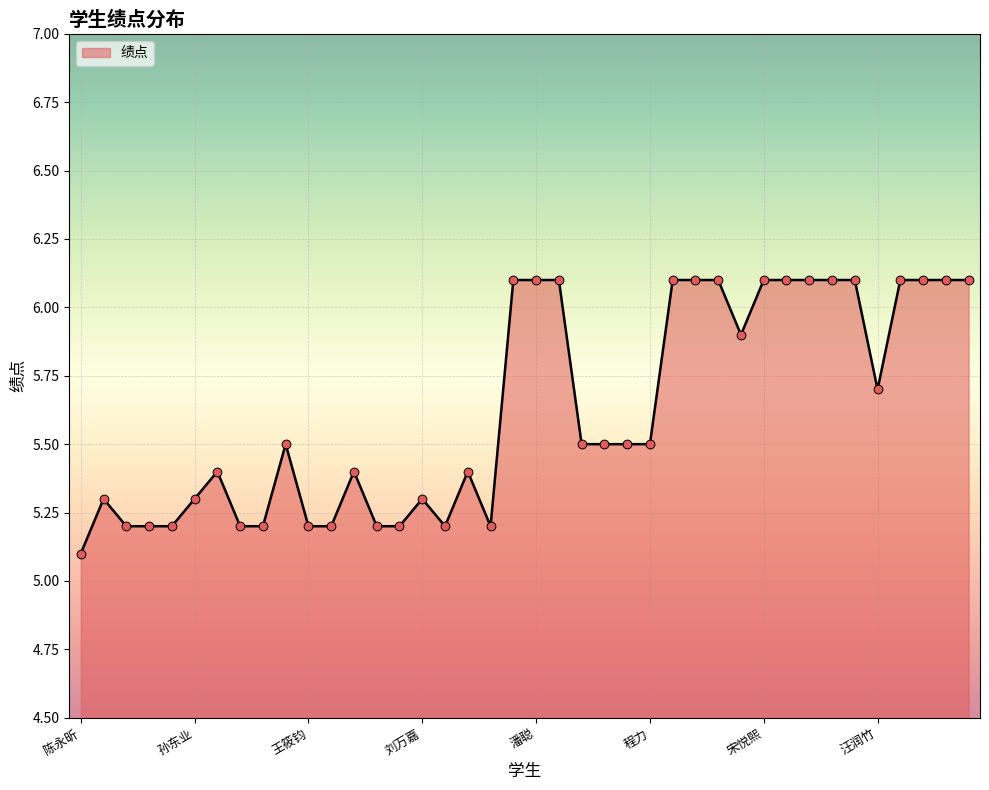

What is the minimum value shown in the chart?

5.1